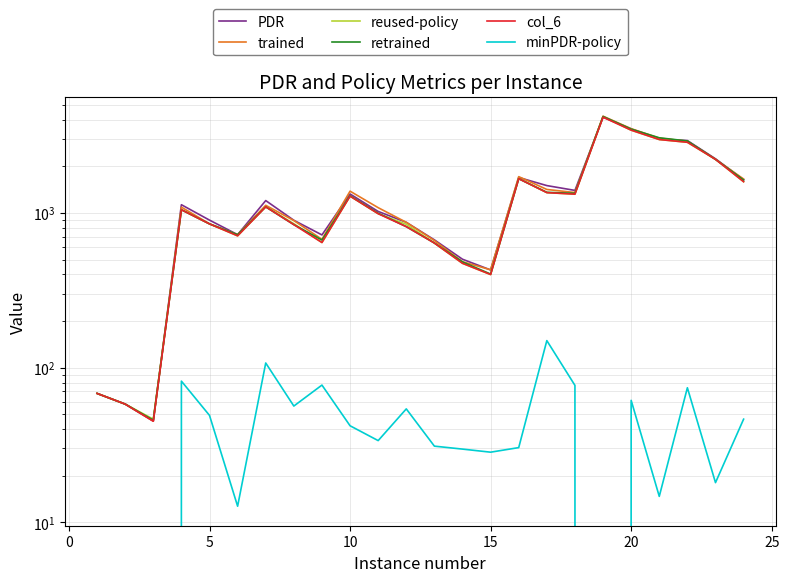

At how many categories does at least one series exceed 280?

21